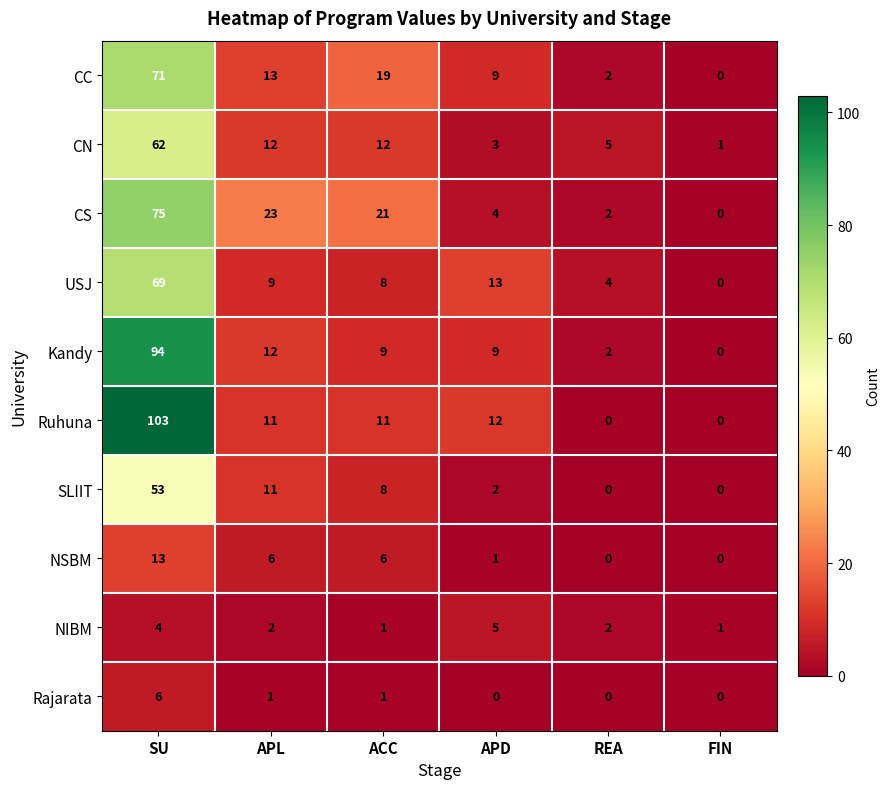

What is the approximate value of CC at SU, to the nearest 5?

70